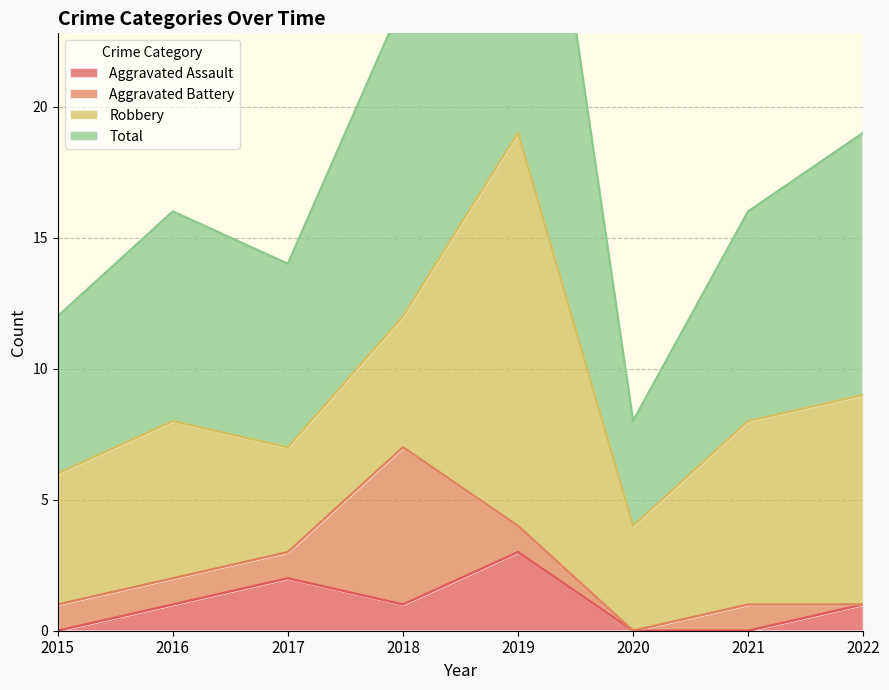

What is the highest value of the Aggravated Assault series?

3